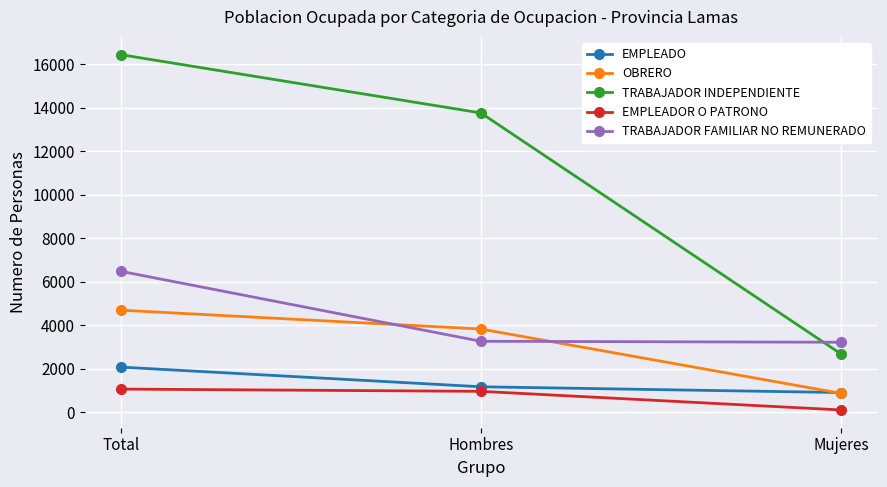

What is the total value across all series at Hombres?

22978